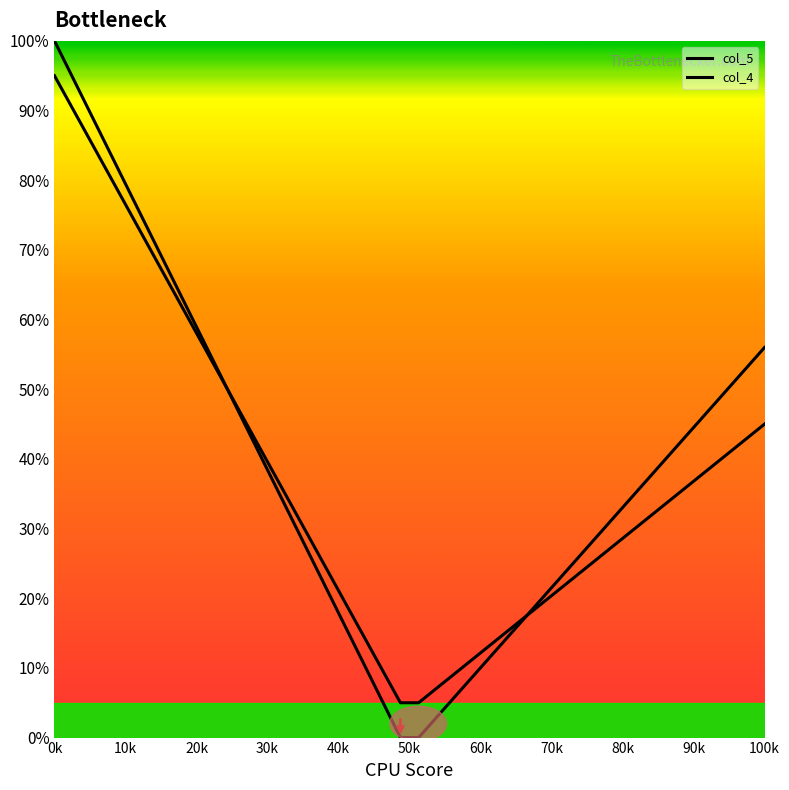

Is this an area chart (filled region under the line)?

No